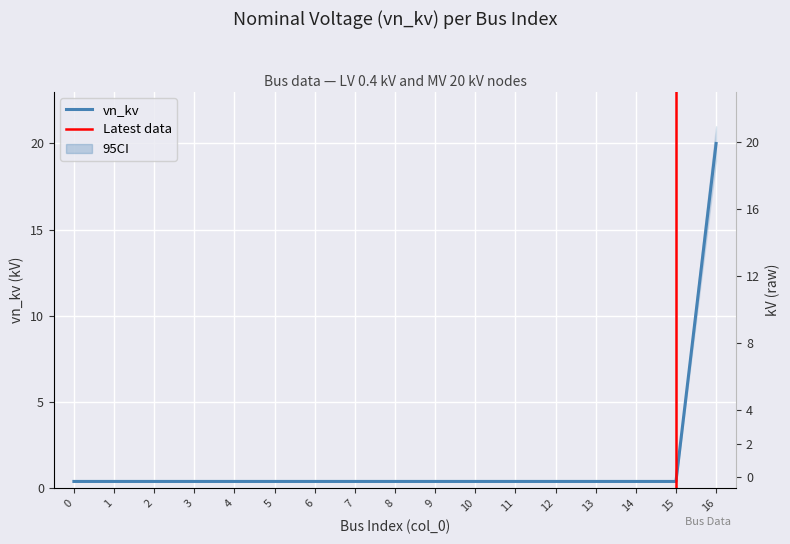

Reading right to left, extract all data points from this chart.

16=20.0	15=0.4	14=0.4	13=0.4	12=0.4	11=0.4	10=0.4	9=0.4	8=0.4	7=0.4	6=0.4	5=0.4	4=0.4	3=0.4	2=0.4	1=0.4	0=0.4